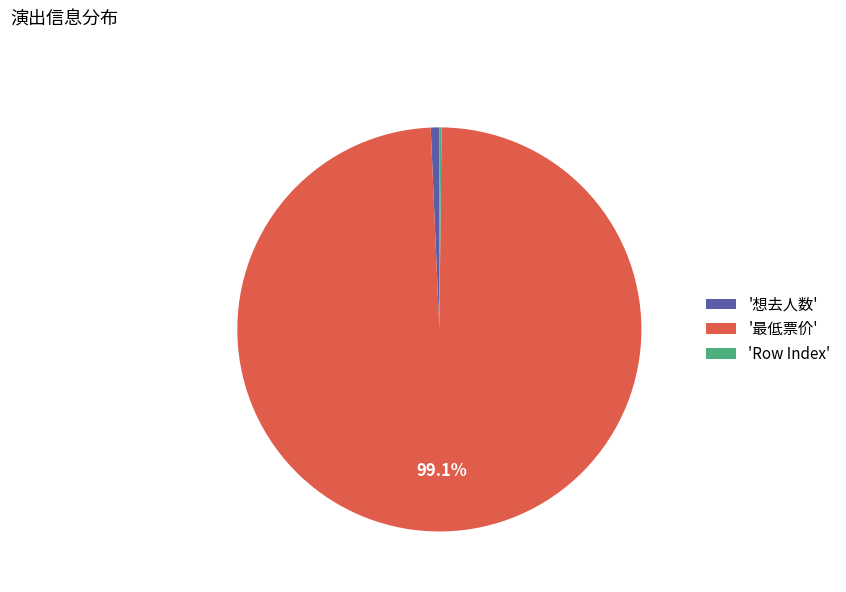

Is '想去人数' the majority of the pie?

No